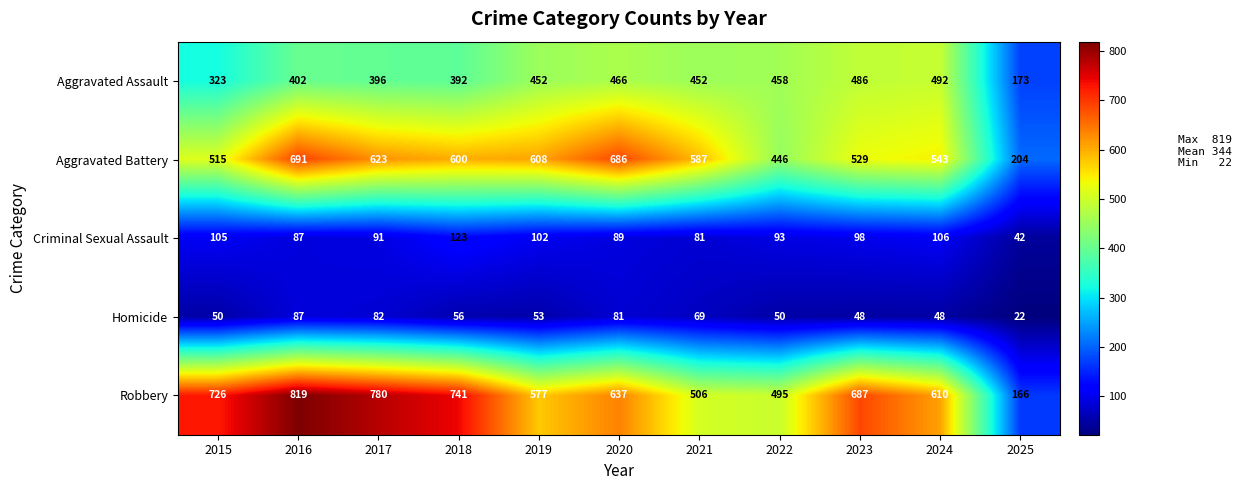

At which category is the sum across all series the highest?

2016